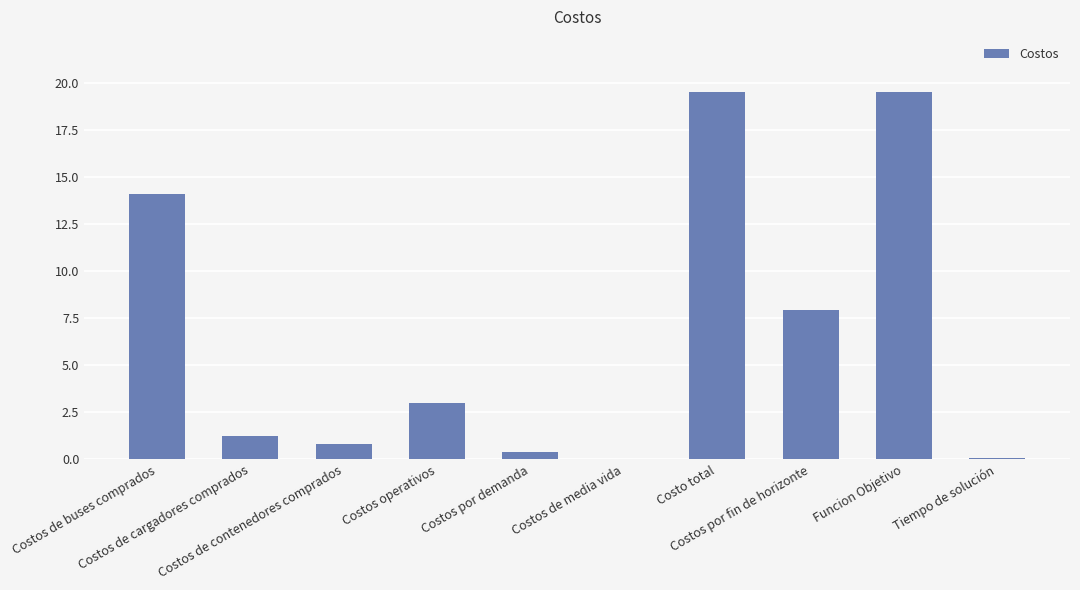

Where is the data nearest to the value 9?

Costos por fin de horizonte